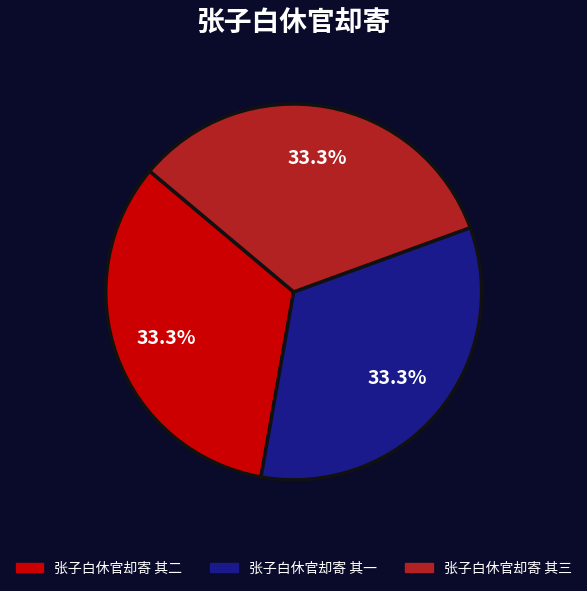

What is the ratio of the value at 张子白休官却寄 其三 to the value at 张子白休官却寄 其一?

1.0